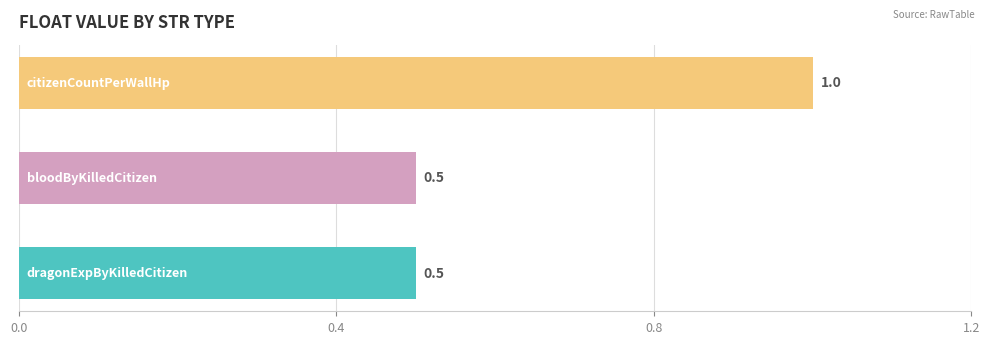

What is the sum of all values?

2.0